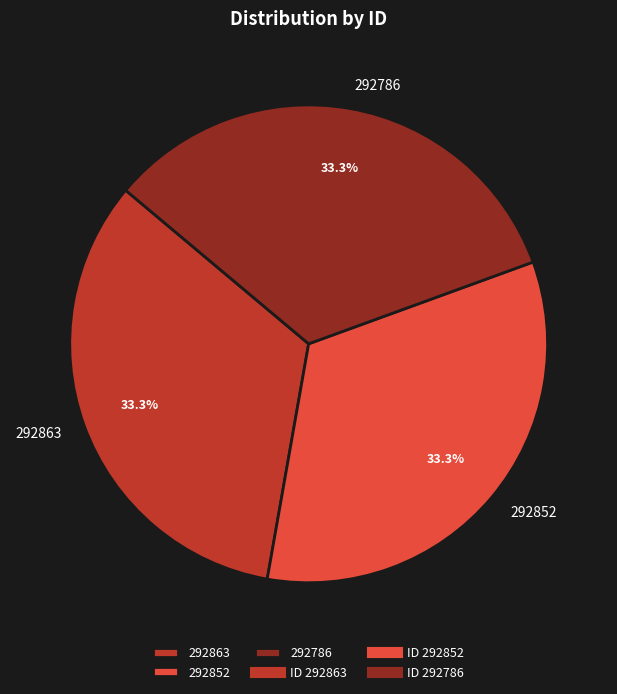

Does 292863 represent more than half of the total?

No